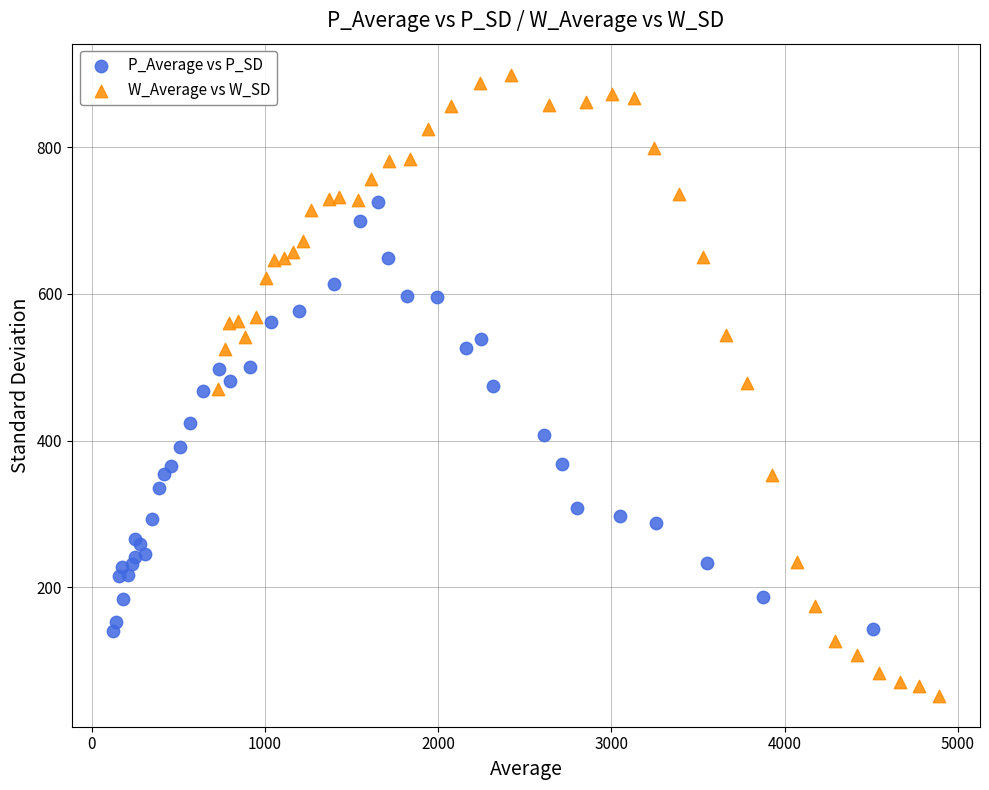

Which series contains the lowest Y value?

W_Average vs W_SD